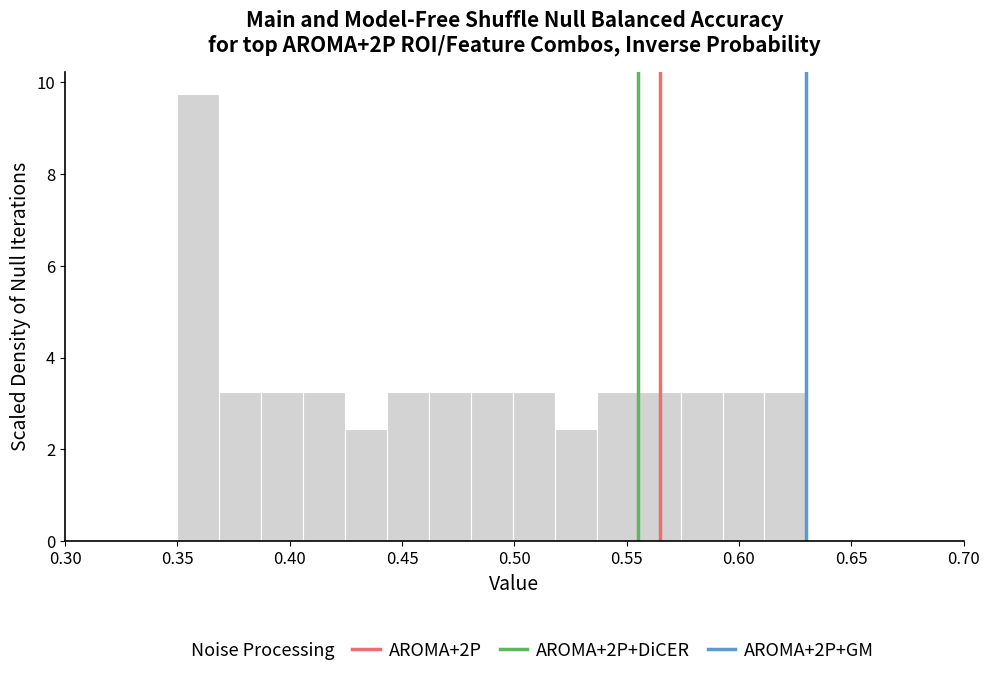

Around what value on the x-axis is the tallest bar? Give the approximate position of its centre, as read against the axis.

0.360